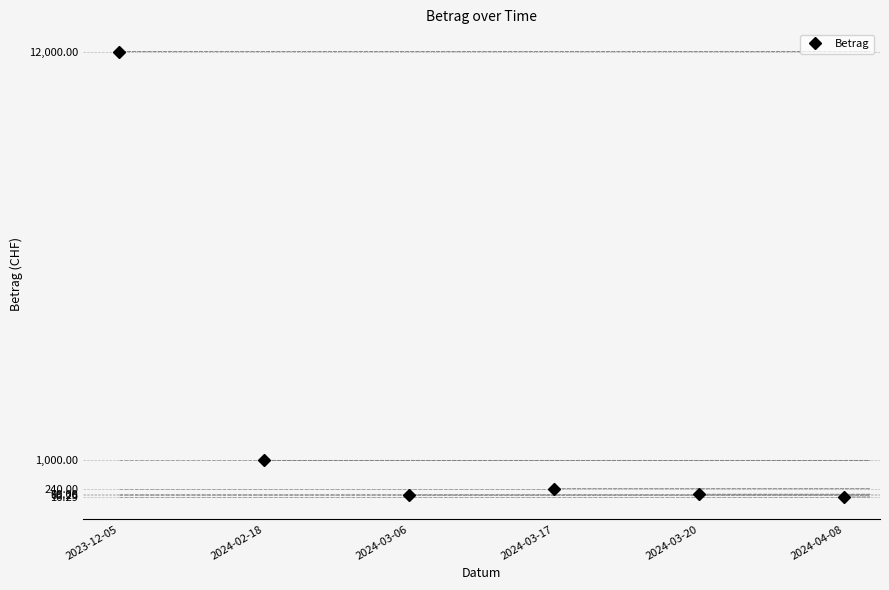

How many lines are shown in the chart?

1